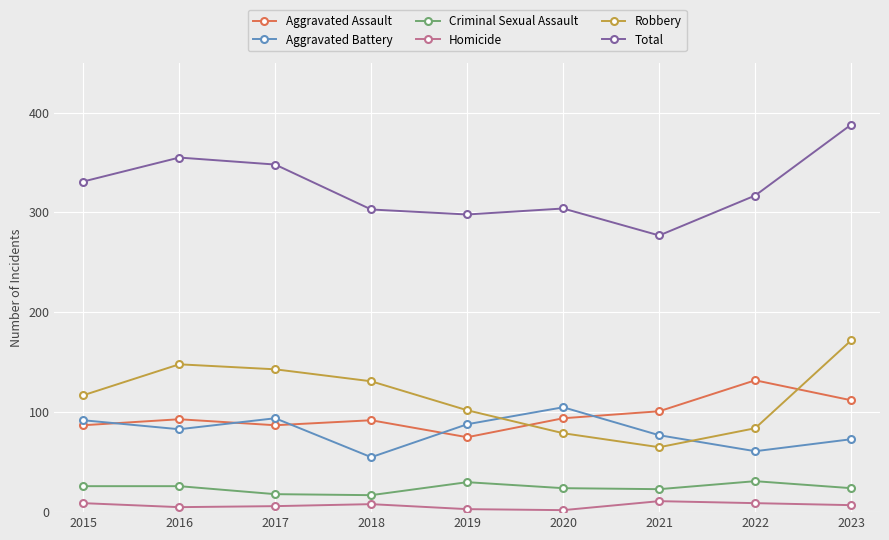

What is the highest value of the Robbery series?

172